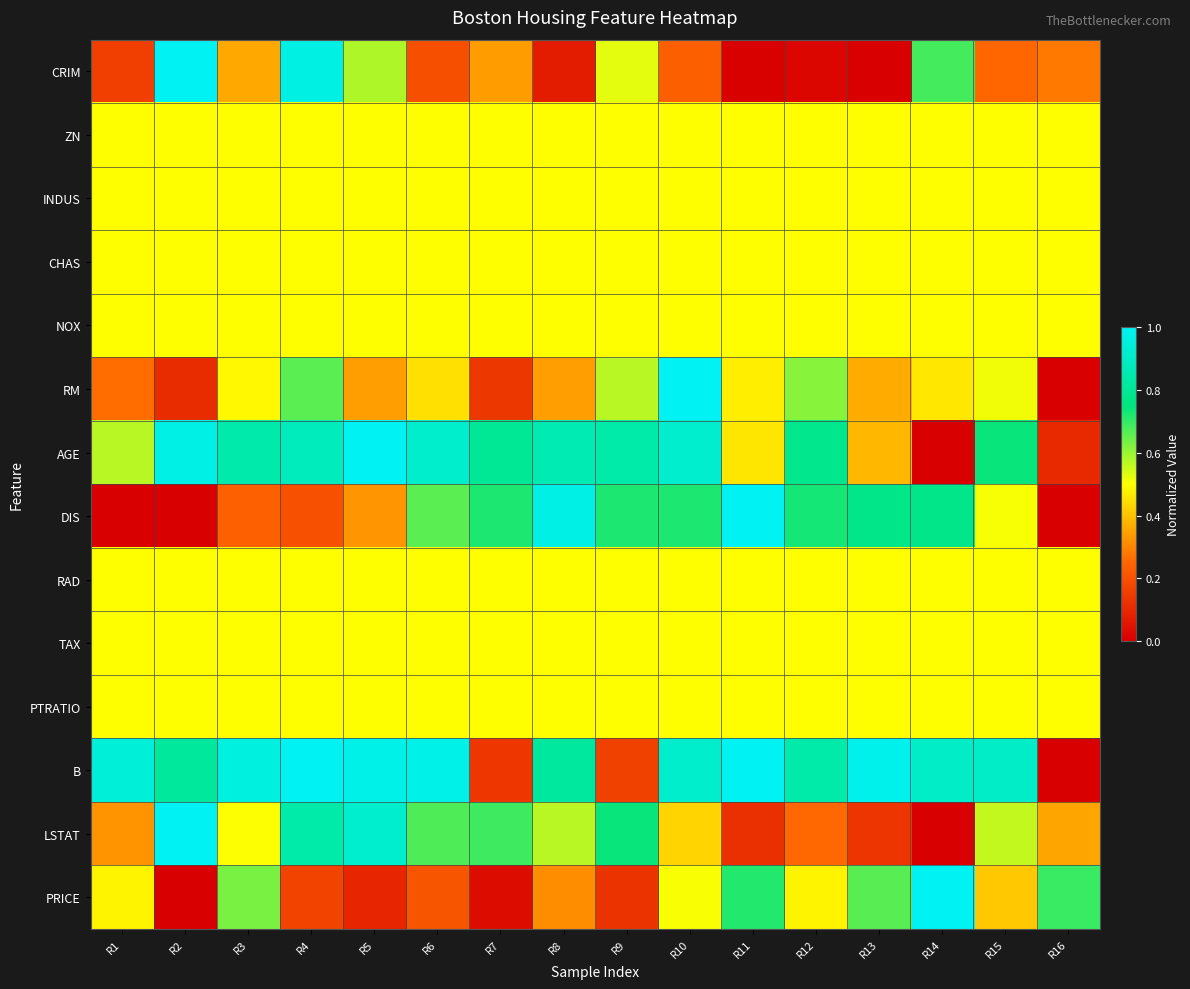

Which category has the highest value across all series?

R2